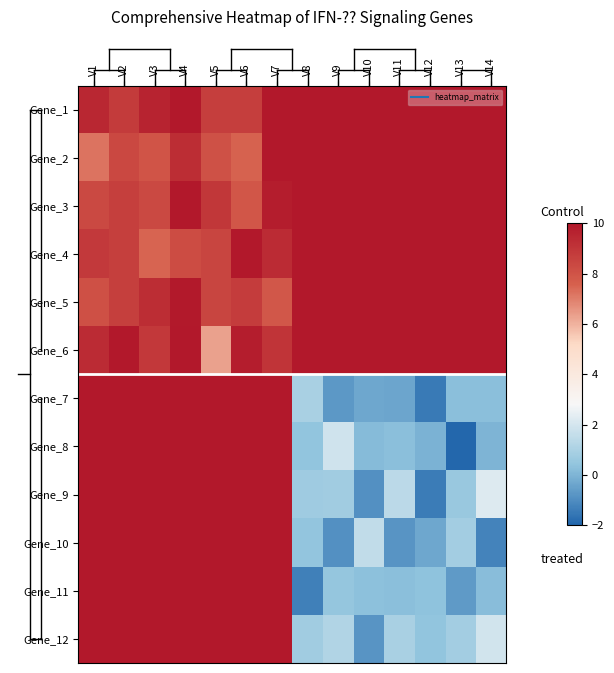

Which has a higher value, V10 or V2?

V10